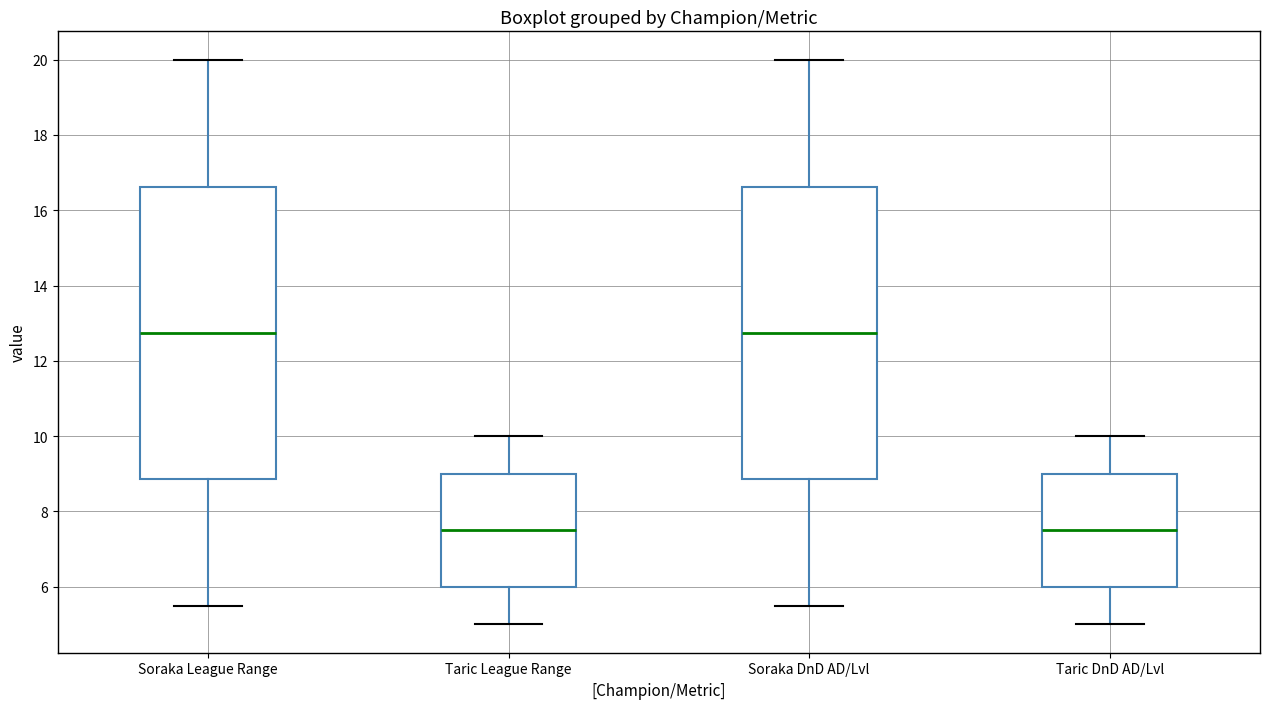

Reading left to right, read every box against the y-axis: the position of its median line, the range the box covers, and the ends of its whiskers. The values are not printed on the chart, so give them approximately, as read against the axis.

Soraka League Range: median 12.8, box 8.8 to 16.6, whiskers 5.6 to 20.0
Taric League Range: median 7.6, box 6.0 to 9.0, whiskers 5.0 to 10.0
Soraka DnD AD/Lvl: median 12.8, box 8.8 to 16.6, whiskers 5.6 to 20.0
Taric DnD AD/Lvl: median 7.6, box 6.0 to 9.0, whiskers 5.0 to 10.0